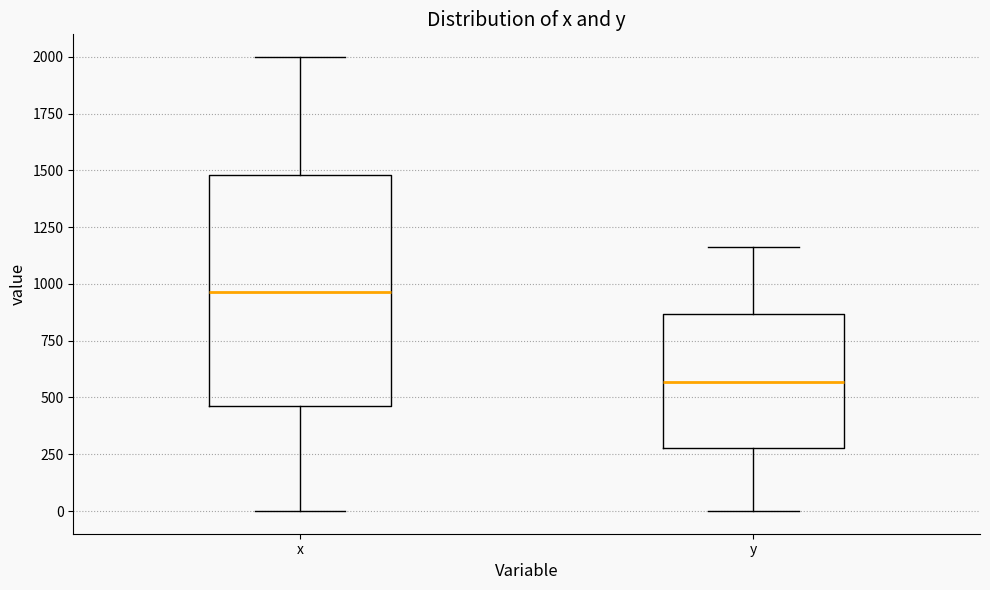

Reading left to right, read every box against the y-axis: the position of its median line, the range the box covers, and the ends of its whiskers. The values are not printed on the chart, so give them approximately, as read against the axis.

x: median 950, box 450 to 1500, whiskers 0 to 2000
y: median 550, box 300 to 850, whiskers 0 to 1150